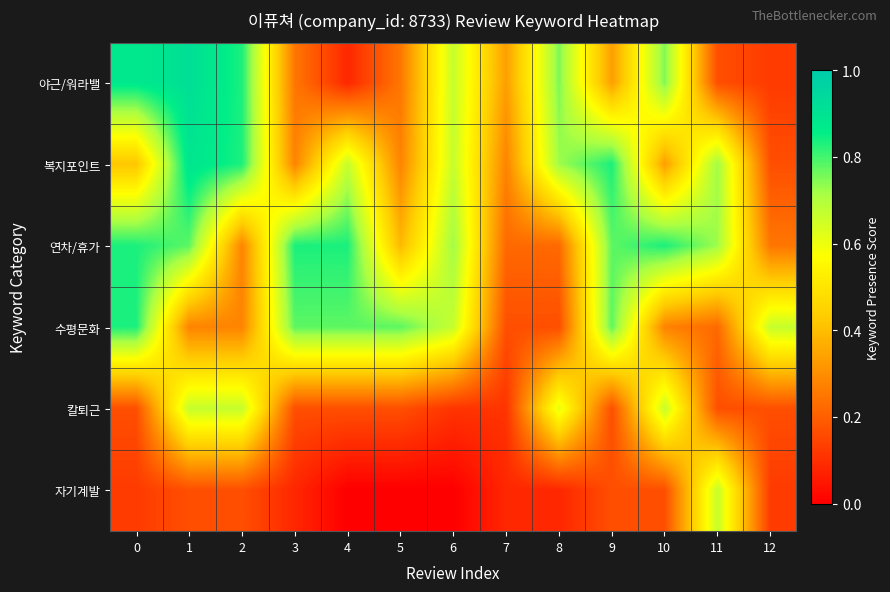

Reading left to right, what are all the values shown in this chart?

야근/워라밸: 0=0.9	1=0.9	2=0.8	3=0.2	4=0.1	5=0.2	6=0.7	7=0.3	8=0.8	9=0.3	10=0.8	11=0.2	12=0.1
복지포인트: 0=0.4	1=0.9	2=0.8	3=0.3	4=0.7	5=0.3	6=0.7	7=0.3	8=0.7	9=0.8	10=0.3	11=0.7	12=0.2
연차/휴가: 0=0.8	1=0.8	2=0.3	3=0.8	4=0.8	5=0.4	6=0.7	7=0.2	8=0.2	9=0.8	10=0.8	11=0.7	12=0.2
수평문화: 0=0.8	1=0.3	2=0.3	3=0.8	4=0.8	5=0.8	6=0.7	7=0.2	8=0.2	9=0.8	10=0.3	11=0.2	12=0.7
칼퇴근: 0=0.2	1=0.7	2=0.7	3=0.2	4=0.2	5=0.2	6=0.1	7=0.1	8=0.6	9=0.2	10=0.7	11=0.2	12=0.2
자기계발: 0=0.1	1=0.2	2=0.2	3=0.1	4=0.0	5=0.0	6=0.0	7=0.1	8=0.1	9=0.2	10=0.2	11=0.7	12=0.1